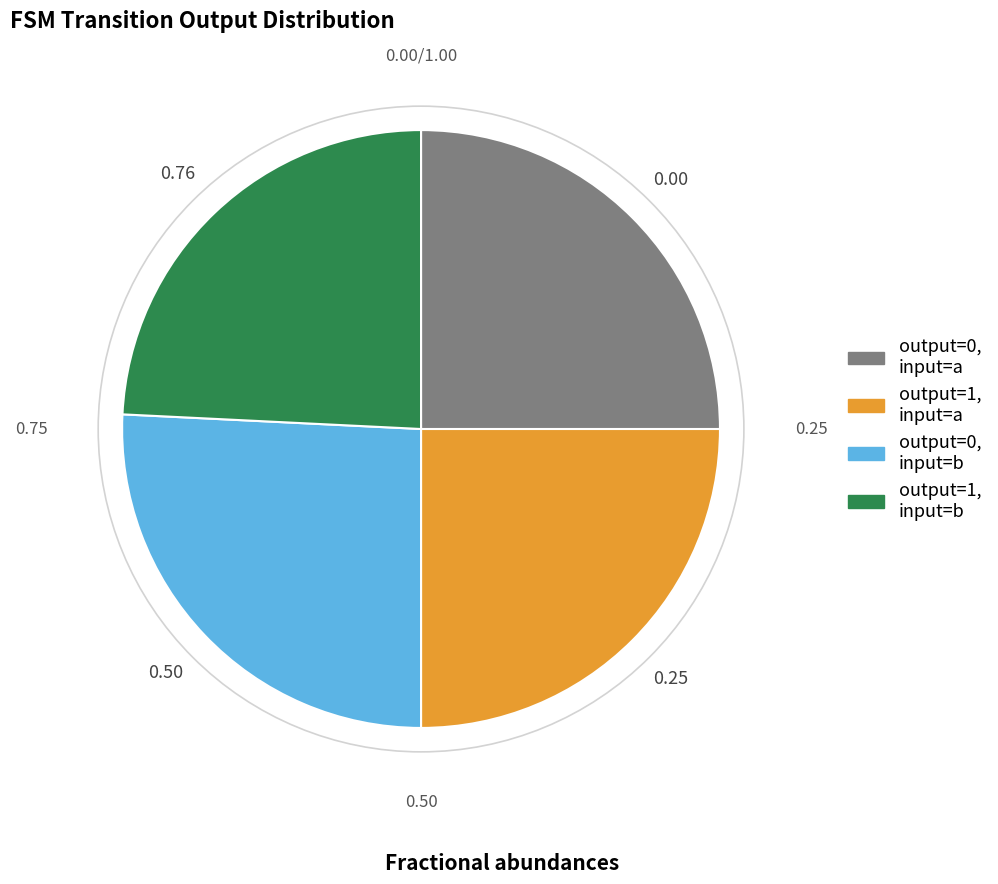

Is there a majority slice in this chart?

No